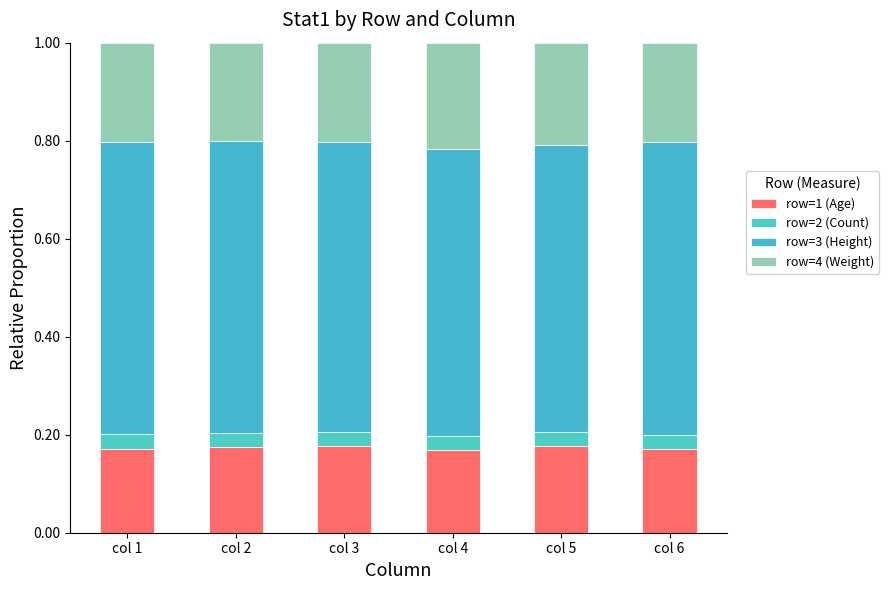

The value of row=4 (Weight) at col 1 is 0.2. True or false?

True